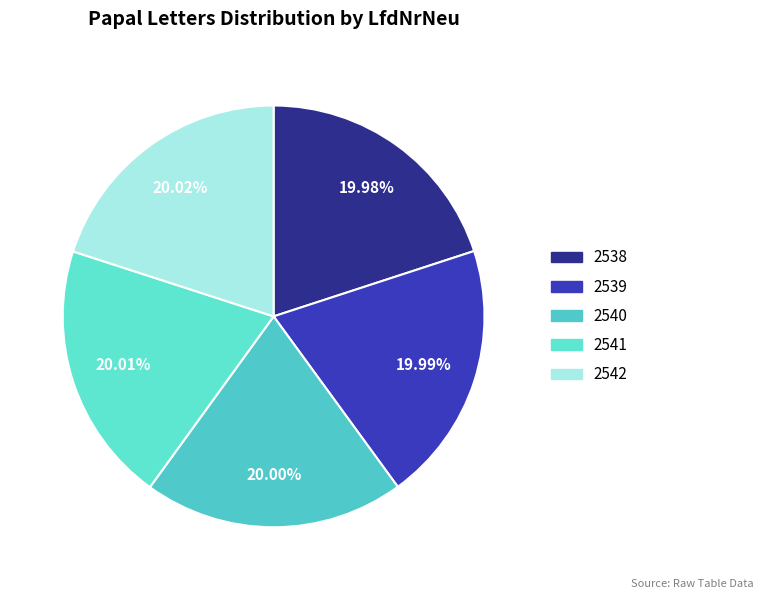

To the nearest percent, what is the combined percentage of 2539 and 2542?

40%